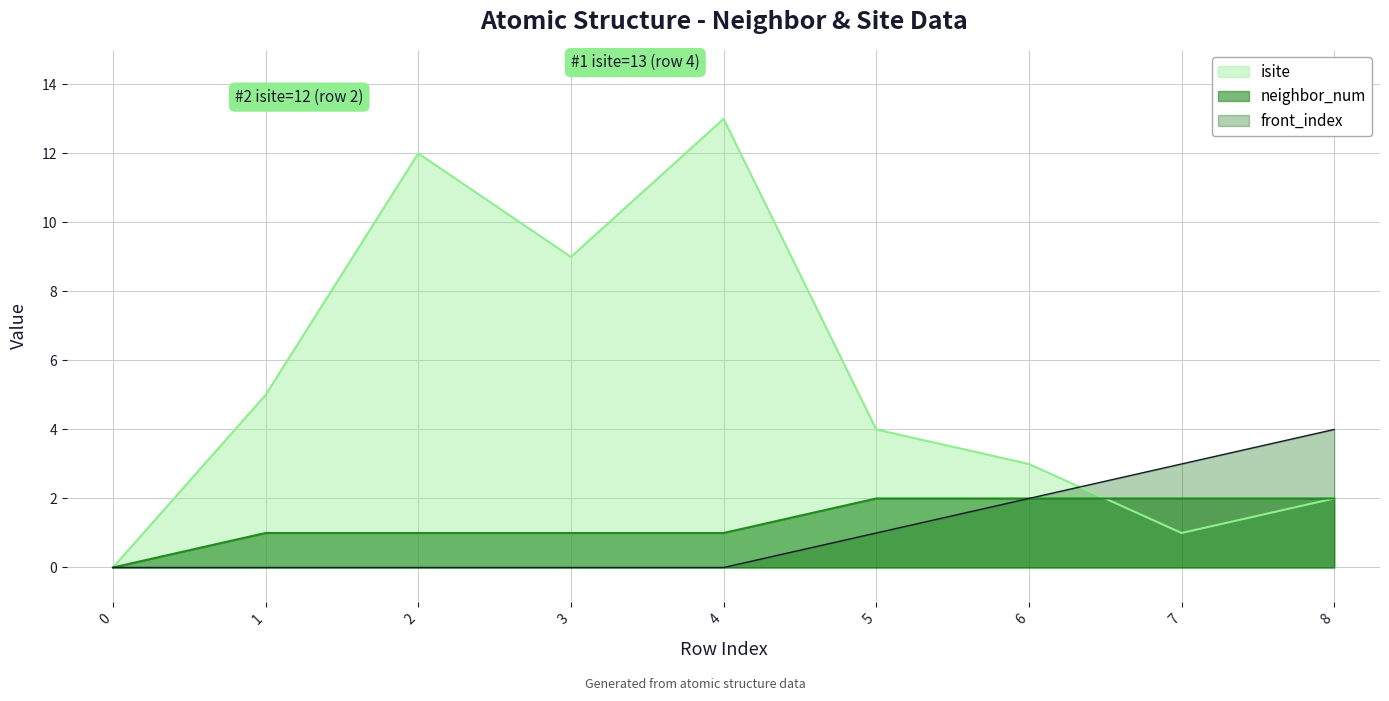

At which category does isite reach its first local valley?

3